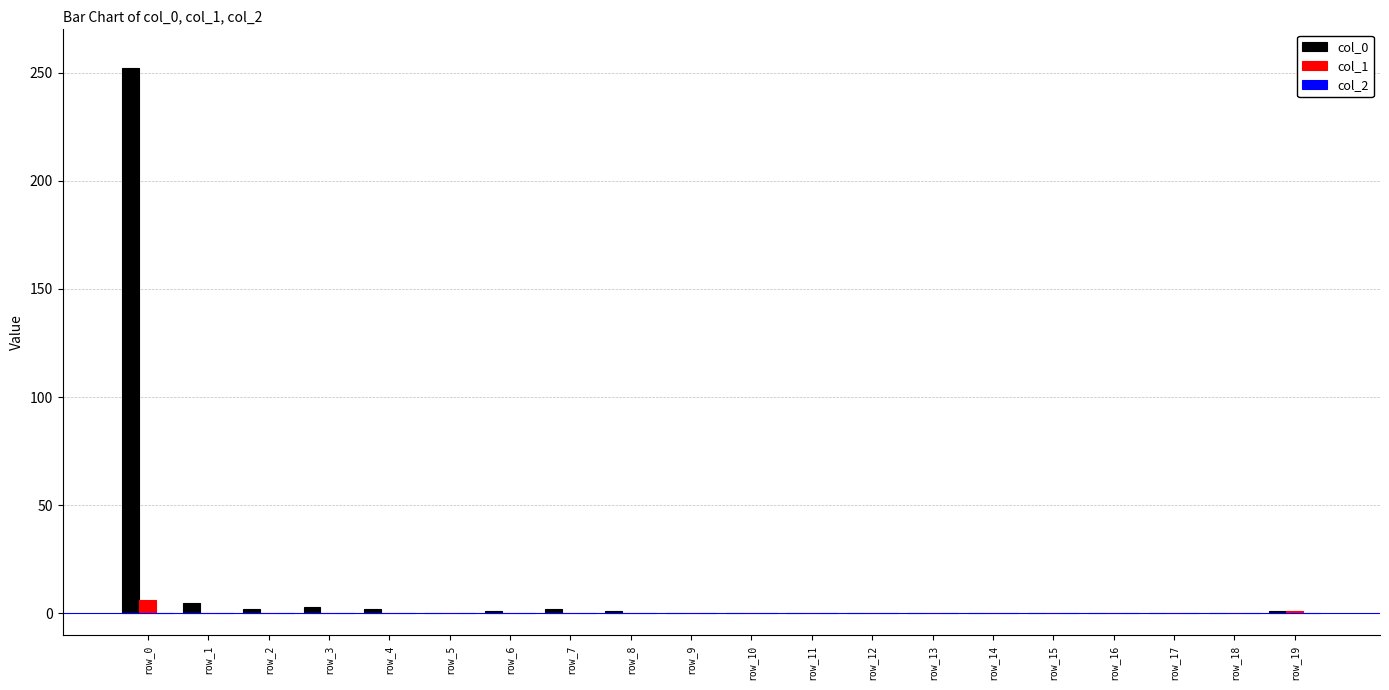

At which category is the sum across all series the highest?

row_0